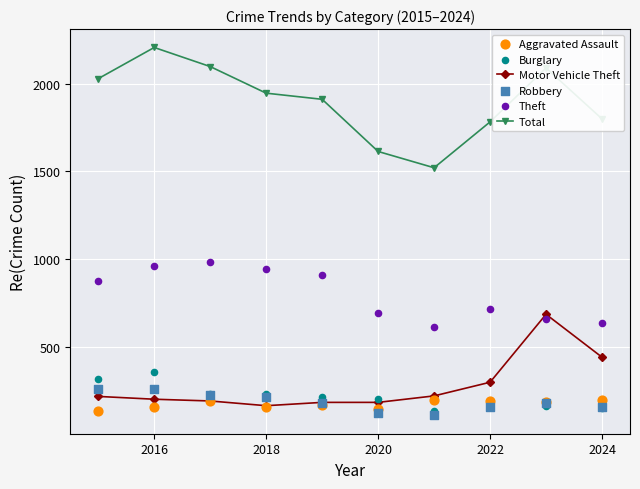

At which category is the sum across all series the highest?

2016